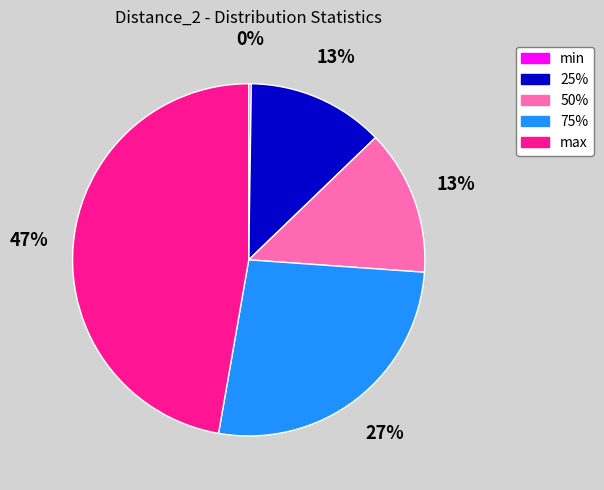

To the nearest percent, what is the average slice percentage?

20%